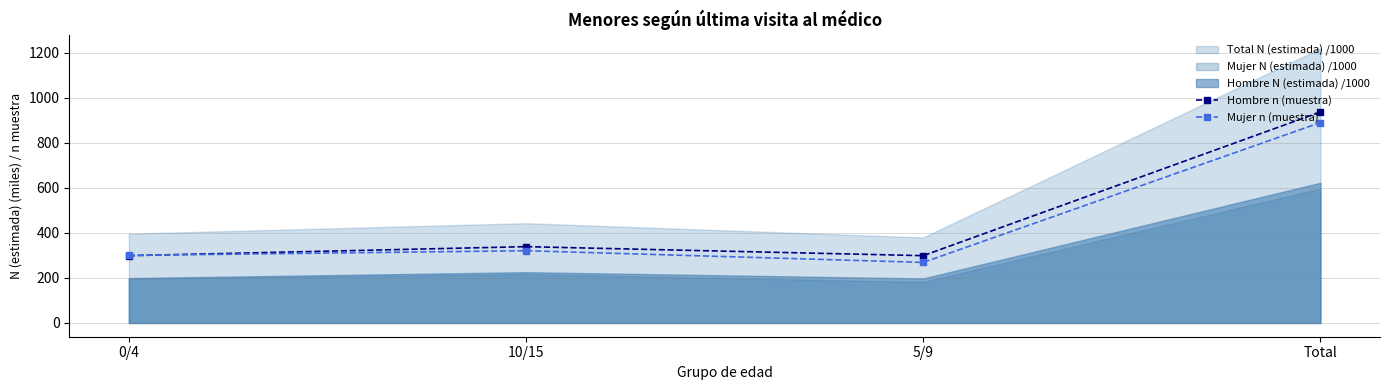

Is it true that Mujer n (muestra) equals 471 at Total?

False